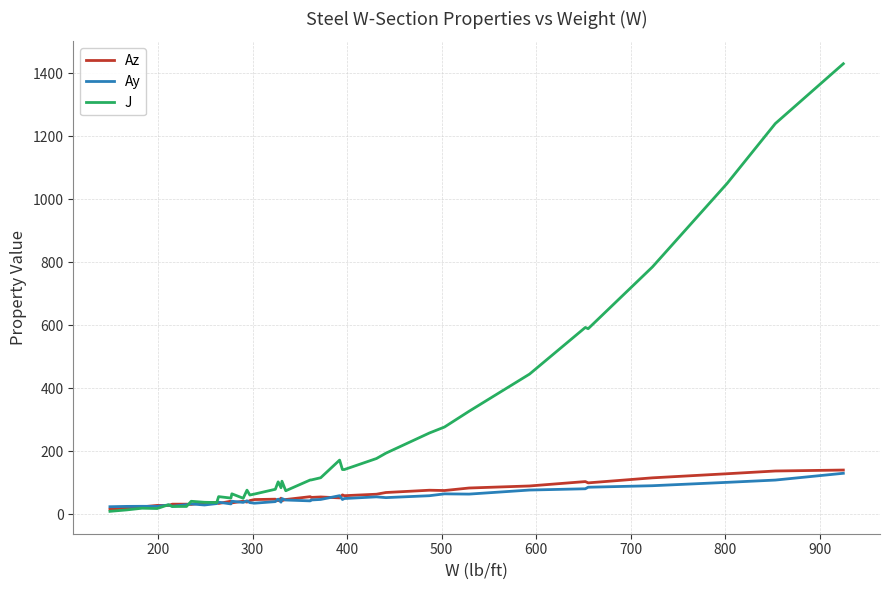

Which series has the largest total across all categories?

J